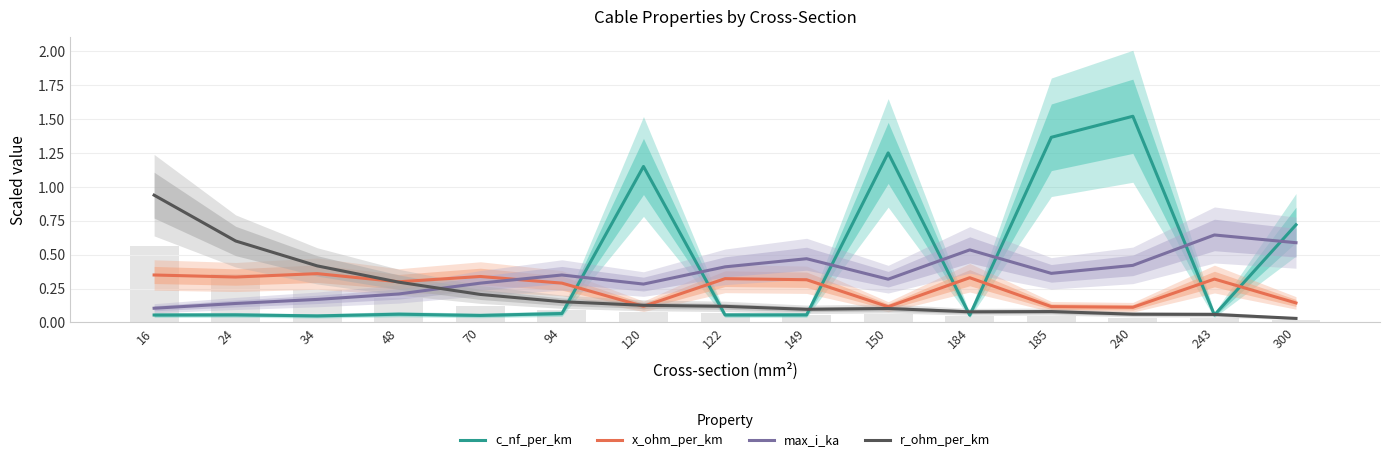

The value of x_ohm_per_km at 70 is 0.2. True or false?

False